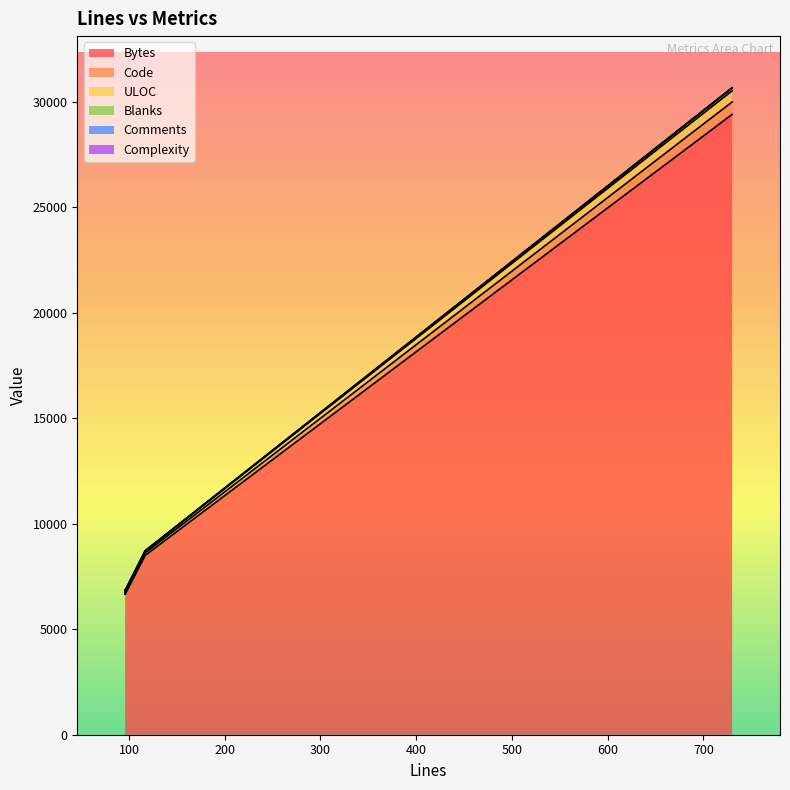

The value of Code at 96 is 6023. True or false?

False